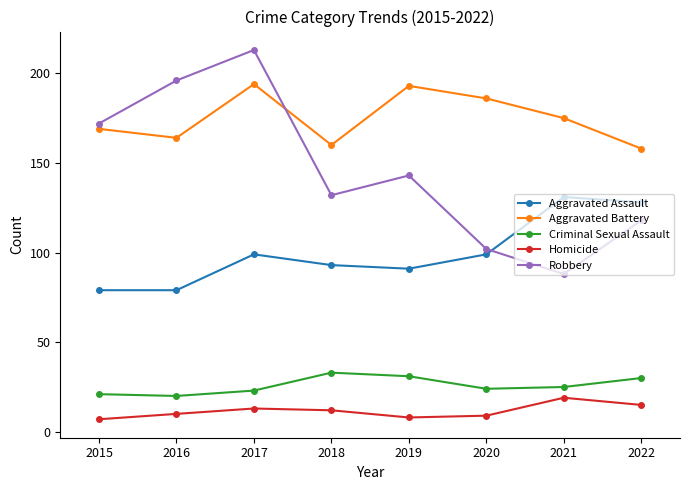

Reading left to right, what are all the values shown in this chart?

Aggravated Assault: 79	79	99	93	91	99	131	128
Aggravated Battery: 169	164	194	160	193	186	175	158
Criminal Sexual Assault: 21	20	23	33	31	24	25	30
Homicide: 7	10	13	12	8	9	19	15
Robbery: 172	196	213	132	143	102	88	118